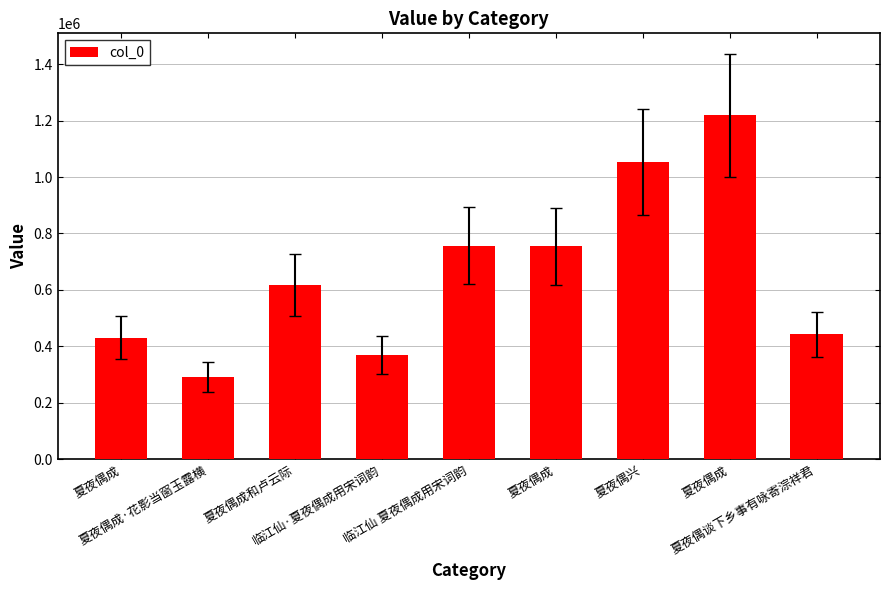

How many values are below 617183?

4